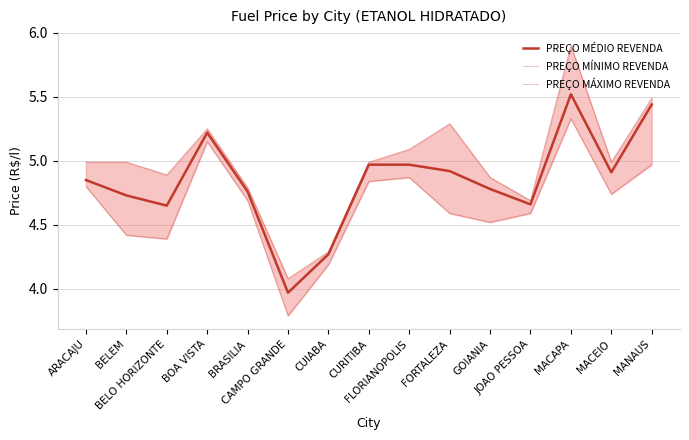

At which label does PREÇO MÉDIO REVENDA reach its peak?

MACAPA